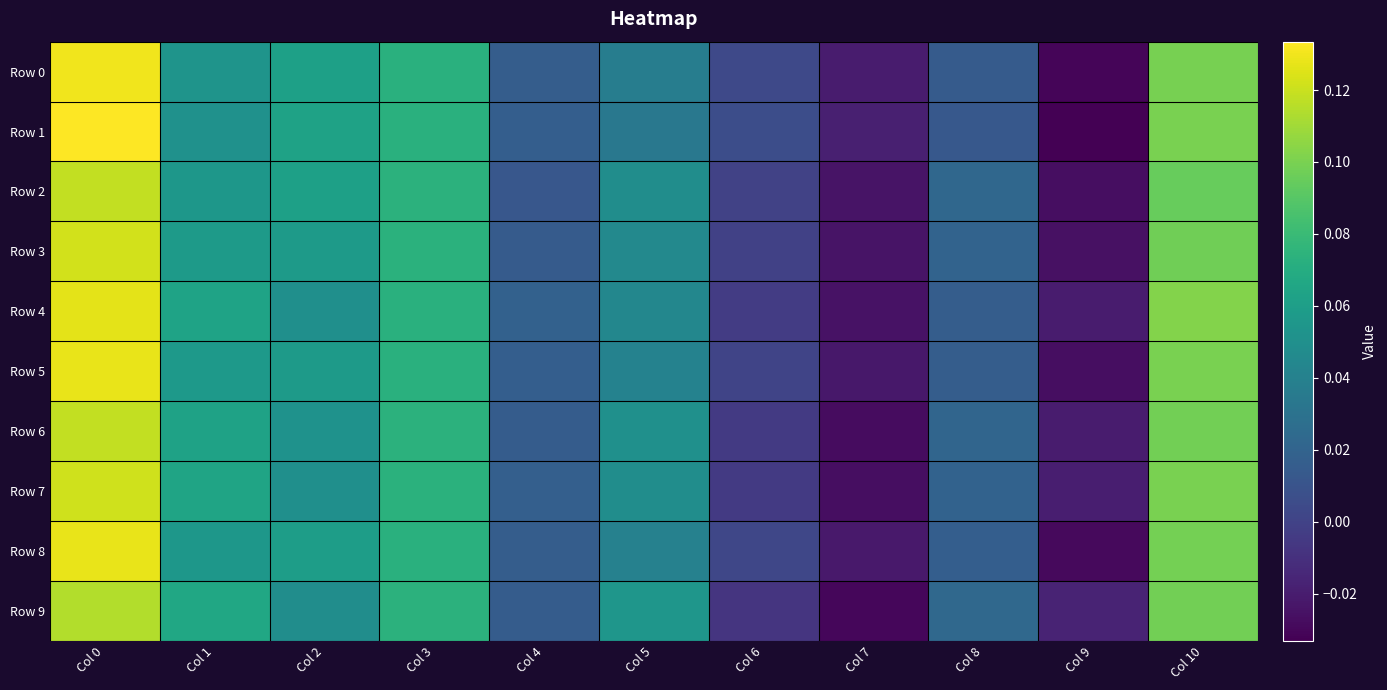

Reading left to right, transcribe all the data shown in this chart.

Row 0: Col 0=0.1	Col 1=0.1	Col 2=0.1	Col 3=0.1	Col 4=0.0	Col 5=0.0	Col 6=0.0	Col 7=-0.0	Col 8=0.0	Col 9=-0.0	Col 10=0.1
Row 1: Col 0=0.1	Col 1=0.1	Col 2=0.1	Col 3=0.1	Col 4=0.0	Col 5=0.0	Col 6=0.0	Col 7=-0.0	Col 8=0.0	Col 9=-0.0	Col 10=0.1
Row 2: Col 0=0.1	Col 1=0.1	Col 2=0.1	Col 3=0.1	Col 4=0.0	Col 5=0.0	Col 6=-0.0	Col 7=-0.0	Col 8=0.0	Col 9=-0.0	Col 10=0.1
Row 3: Col 0=0.1	Col 1=0.1	Col 2=0.1	Col 3=0.1	Col 4=0.0	Col 5=0.0	Col 6=-0.0	Col 7=-0.0	Col 8=0.0	Col 9=-0.0	Col 10=0.1
Row 4: Col 0=0.1	Col 1=0.1	Col 2=0.1	Col 3=0.1	Col 4=0.0	Col 5=0.0	Col 6=-0.0	Col 7=-0.0	Col 8=0.0	Col 9=-0.0	Col 10=0.1
Row 5: Col 0=0.1	Col 1=0.1	Col 2=0.1	Col 3=0.1	Col 4=0.0	Col 5=0.0	Col 6=0.0	Col 7=-0.0	Col 8=0.0	Col 9=-0.0	Col 10=0.1
Row 6: Col 0=0.1	Col 1=0.1	Col 2=0.1	Col 3=0.1	Col 4=0.0	Col 5=0.1	Col 6=-0.0	Col 7=-0.0	Col 8=0.0	Col 9=-0.0	Col 10=0.1
Row 7: Col 0=0.1	Col 1=0.1	Col 2=0.0	Col 3=0.1	Col 4=0.0	Col 5=0.0	Col 6=-0.0	Col 7=-0.0	Col 8=0.0	Col 9=-0.0	Col 10=0.1
Row 8: Col 0=0.1	Col 1=0.1	Col 2=0.1	Col 3=0.1	Col 4=0.0	Col 5=0.0	Col 6=0.0	Col 7=-0.0	Col 8=0.0	Col 9=-0.0	Col 10=0.1
Row 9: Col 0=0.1	Col 1=0.1	Col 2=0.0	Col 3=0.1	Col 4=0.0	Col 5=0.1	Col 6=-0.0	Col 7=-0.0	Col 8=0.0	Col 9=-0.0	Col 10=0.1